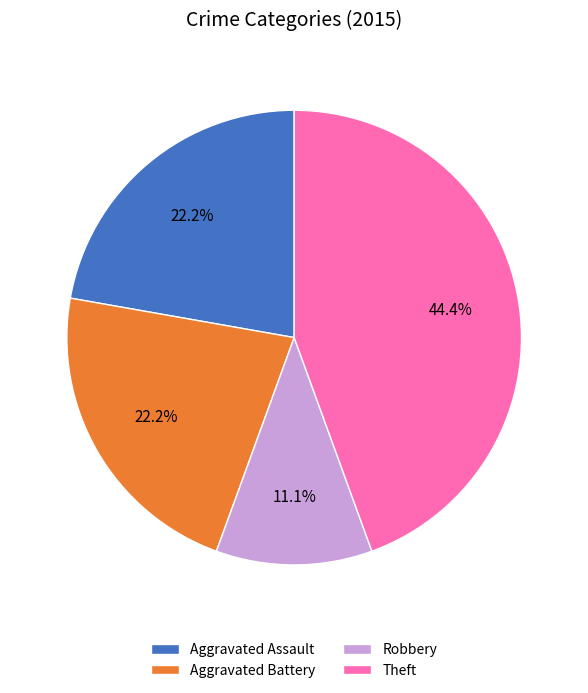

Which has a higher value, Aggravated Battery or Theft?

Theft